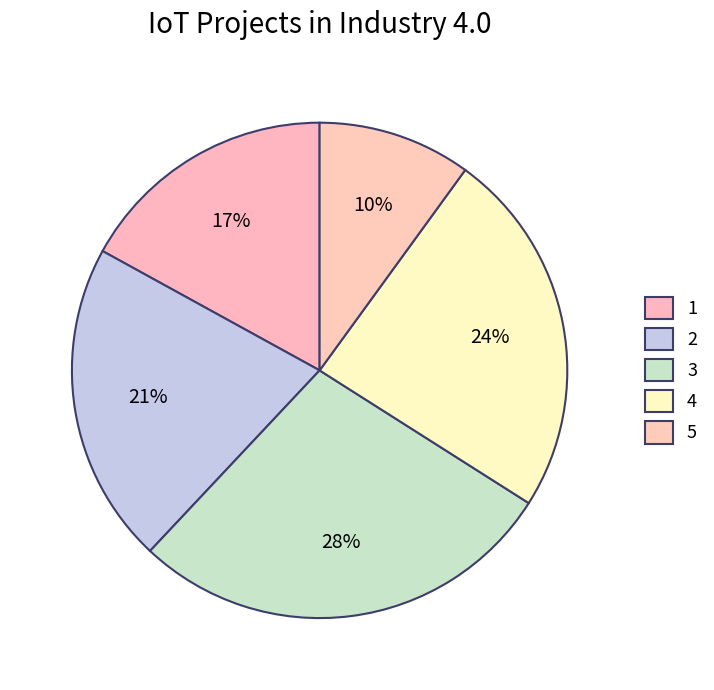

Which has a higher value, 2 or 5?

2